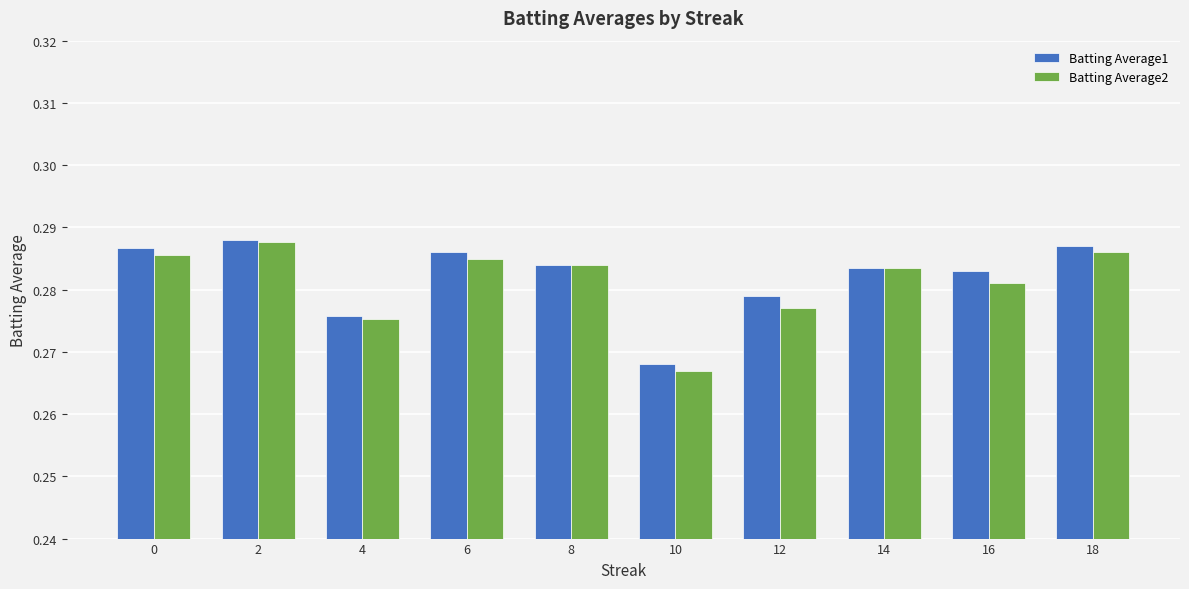

What is the sum of all Batting Average1 values?

2.8